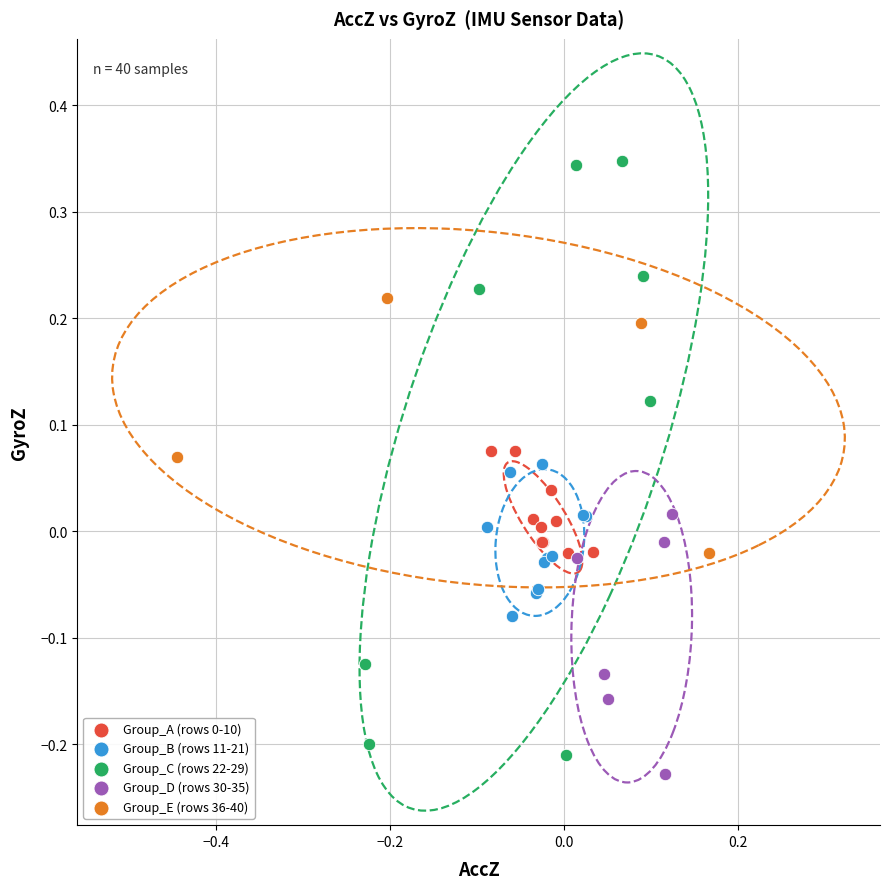

Which series contains the lowest Y value?

Group_D (rows 30-35)